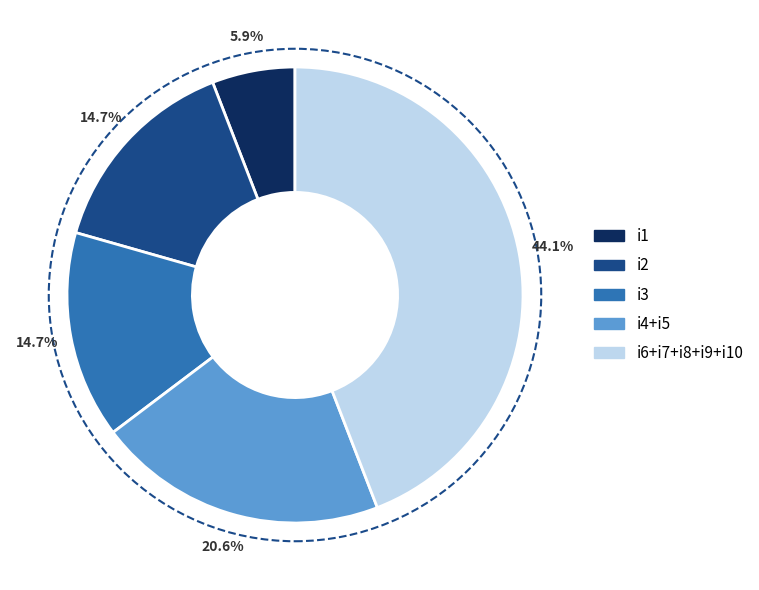

Does any single category account for the majority?

No